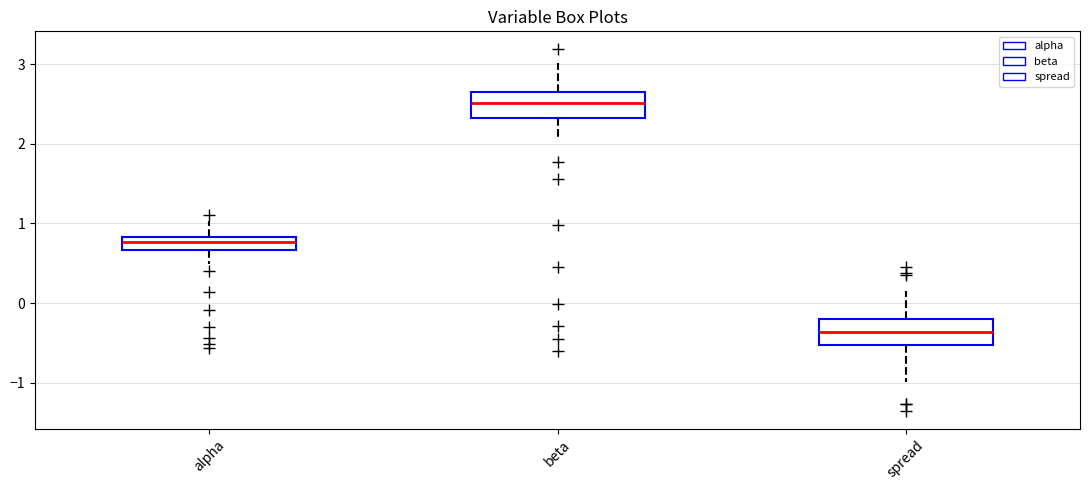

Which box's median line is the highest?

beta